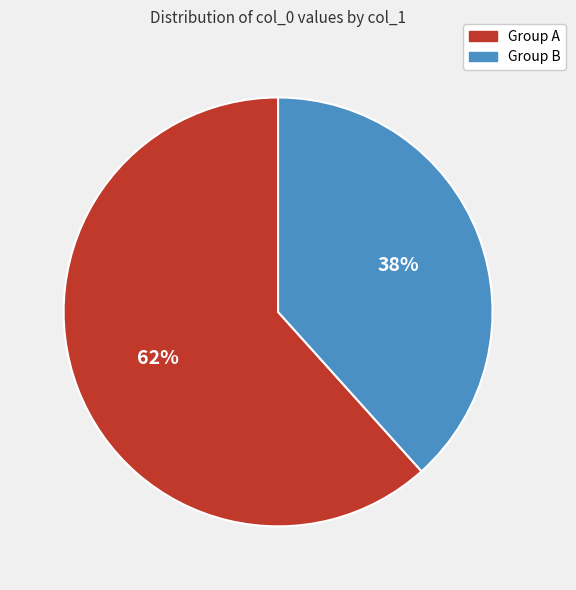

Count the number of slices in the pie.

2